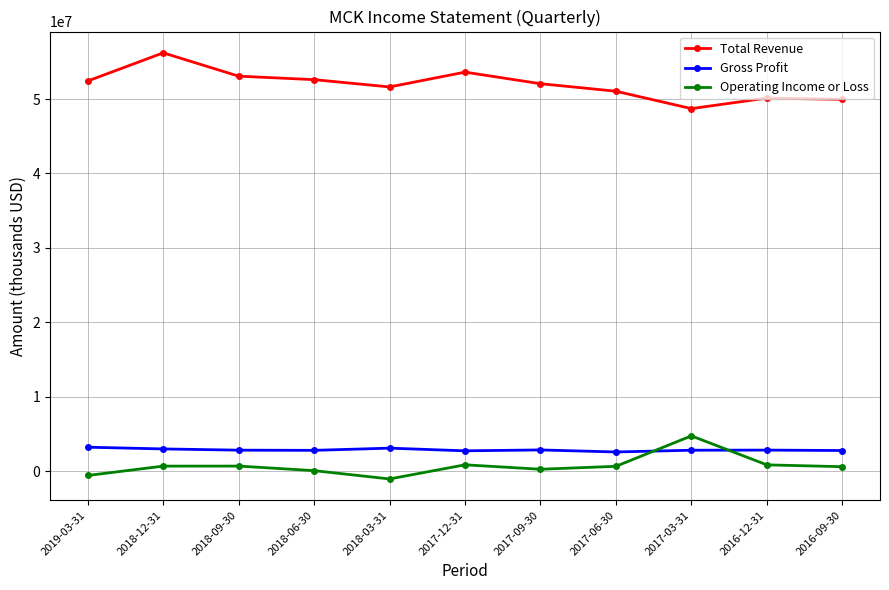

Which series has the largest total across all categories?

Total Revenue